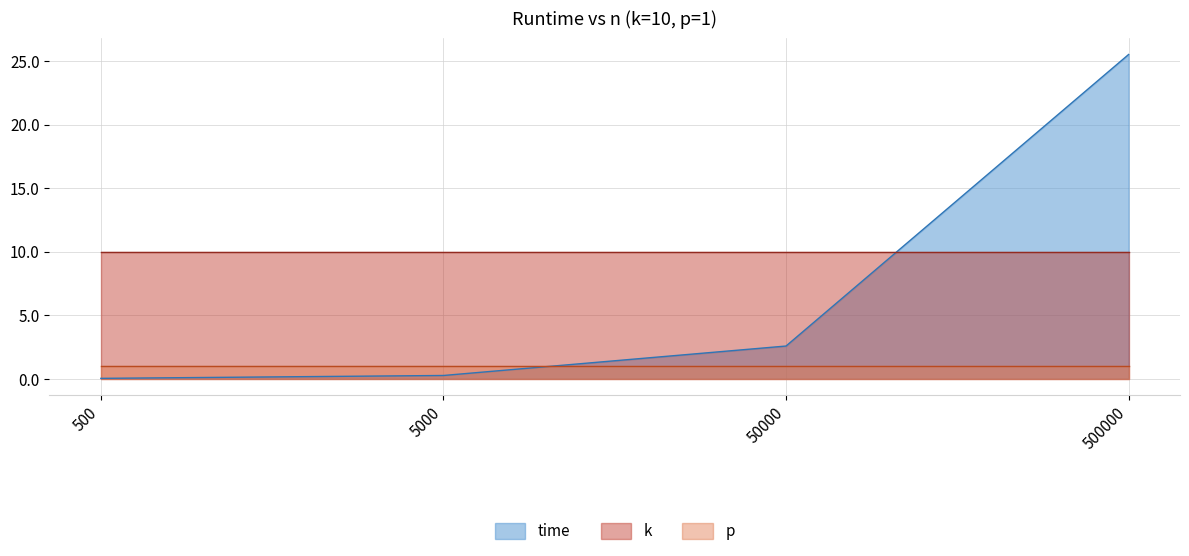

What are all the series names shown in the legend?

time, k, p